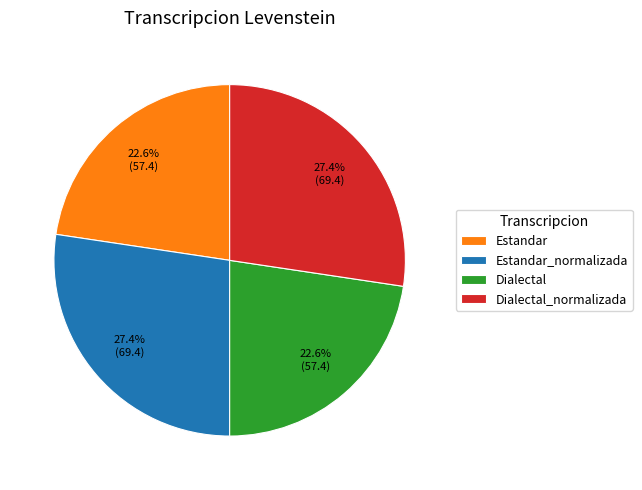

How many segments does this pie chart have?

4